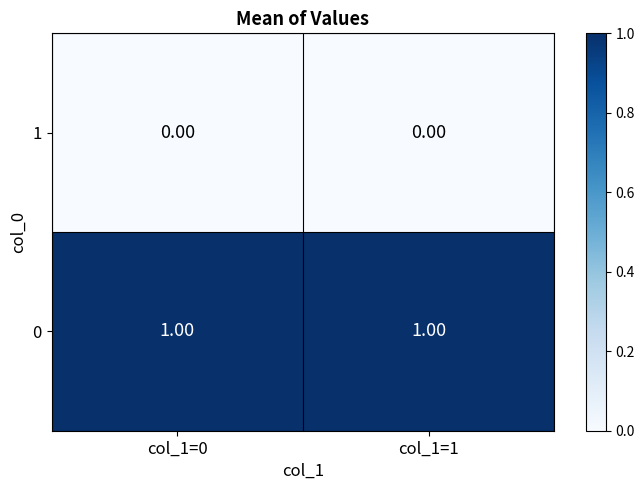

Rank the series by their average value, from lowest to highest.

1, 0